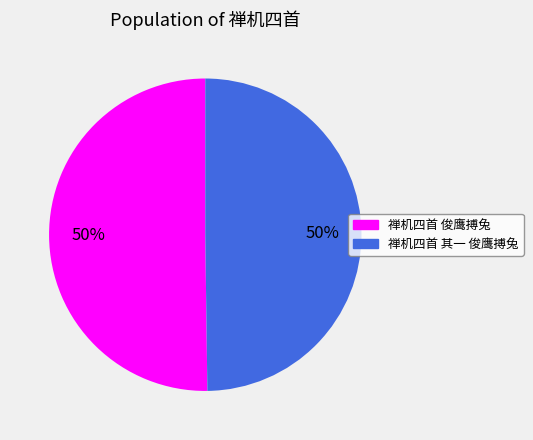

Count the number of slices in the pie.

2